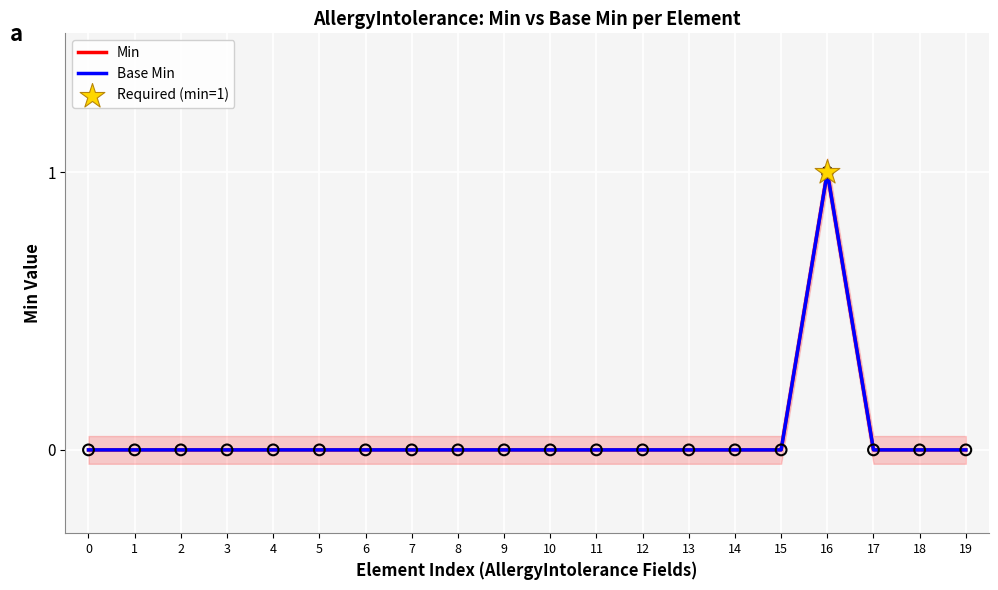

Which series has the widest spread of Y values?

Min